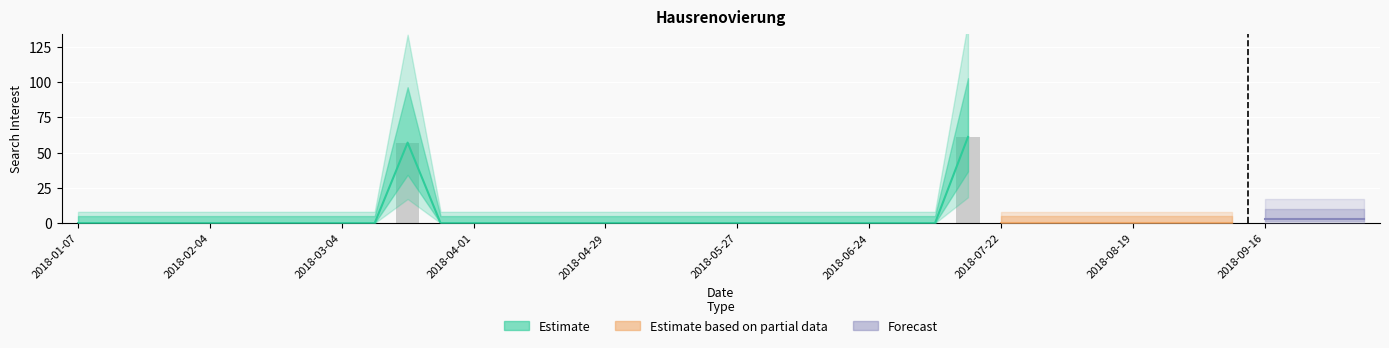

The chart shows a value of 103 at 2018-07-15. True or false?

False